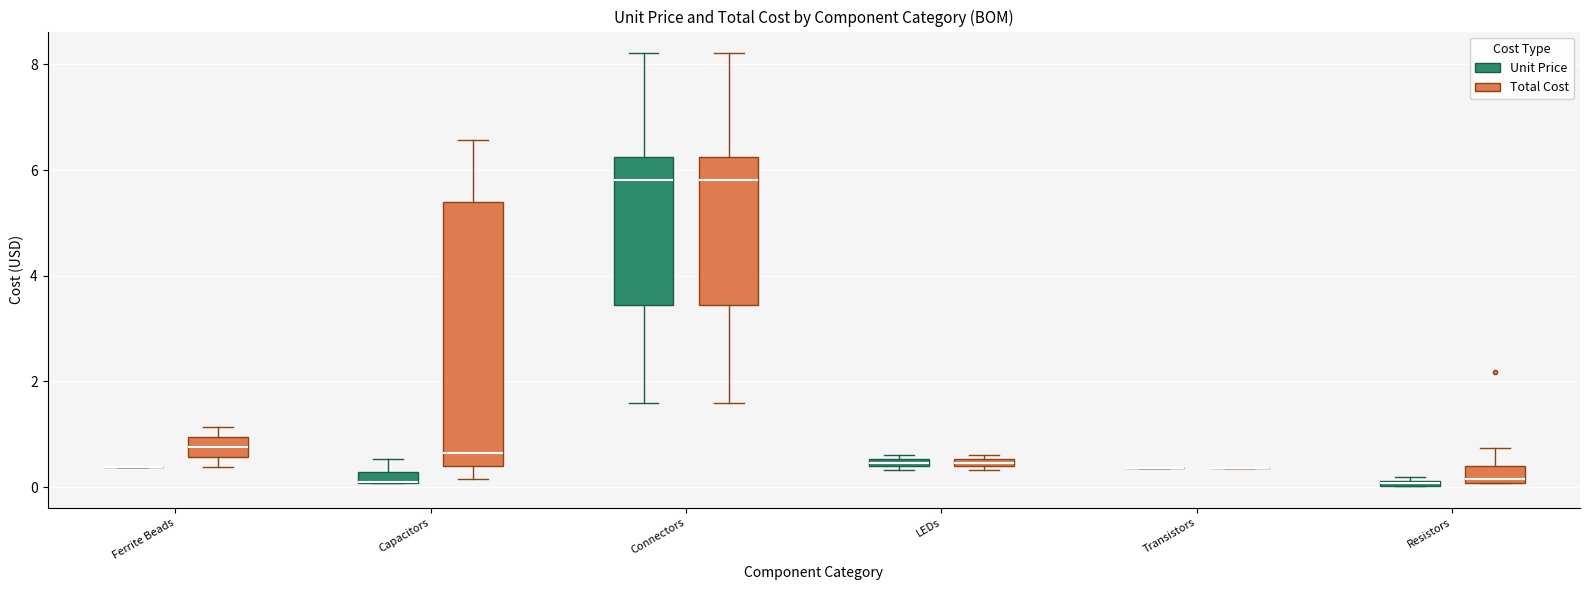

Which box is the tallest, from its lower edge to its upper edge?

Capacitors (Total Cost)